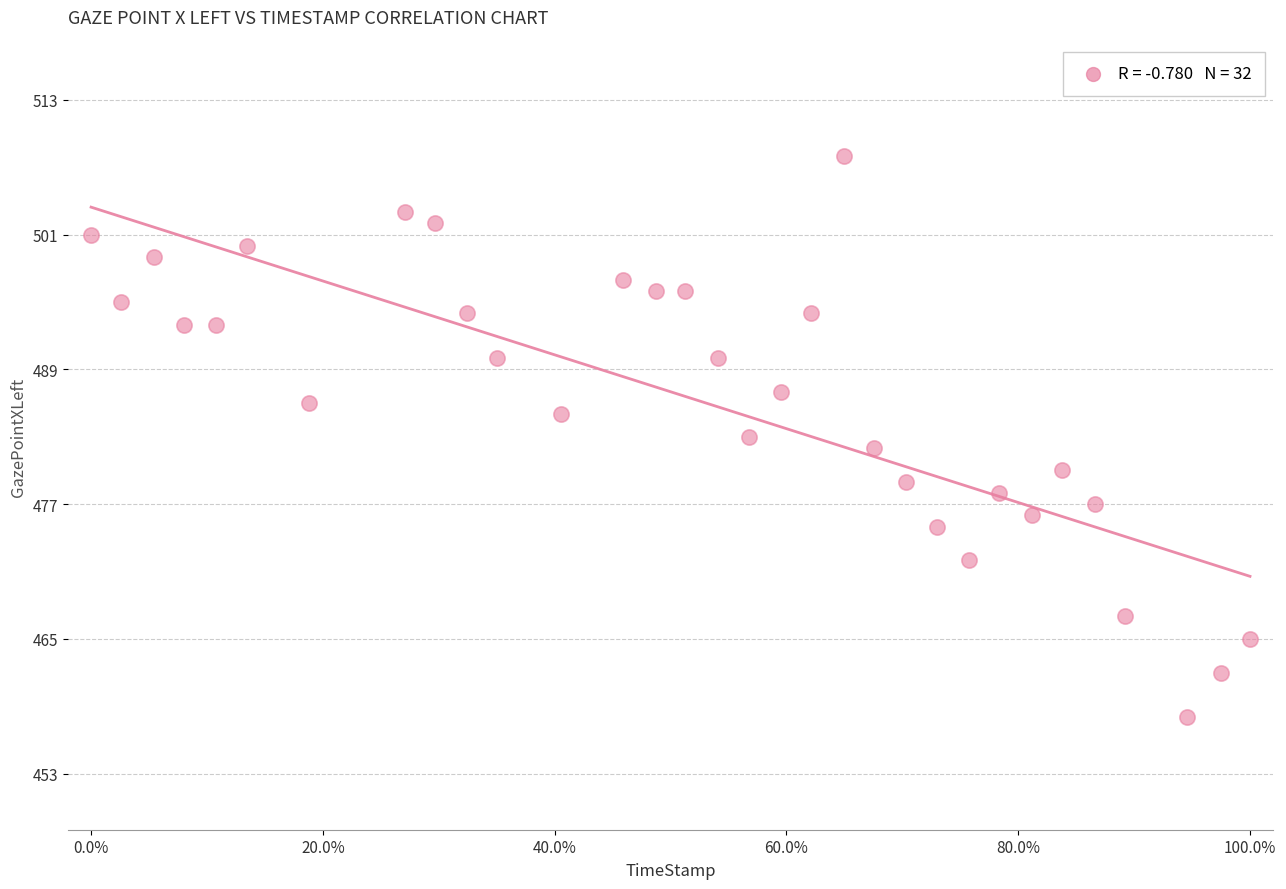

What is the range of Y values (max minus min)?

50